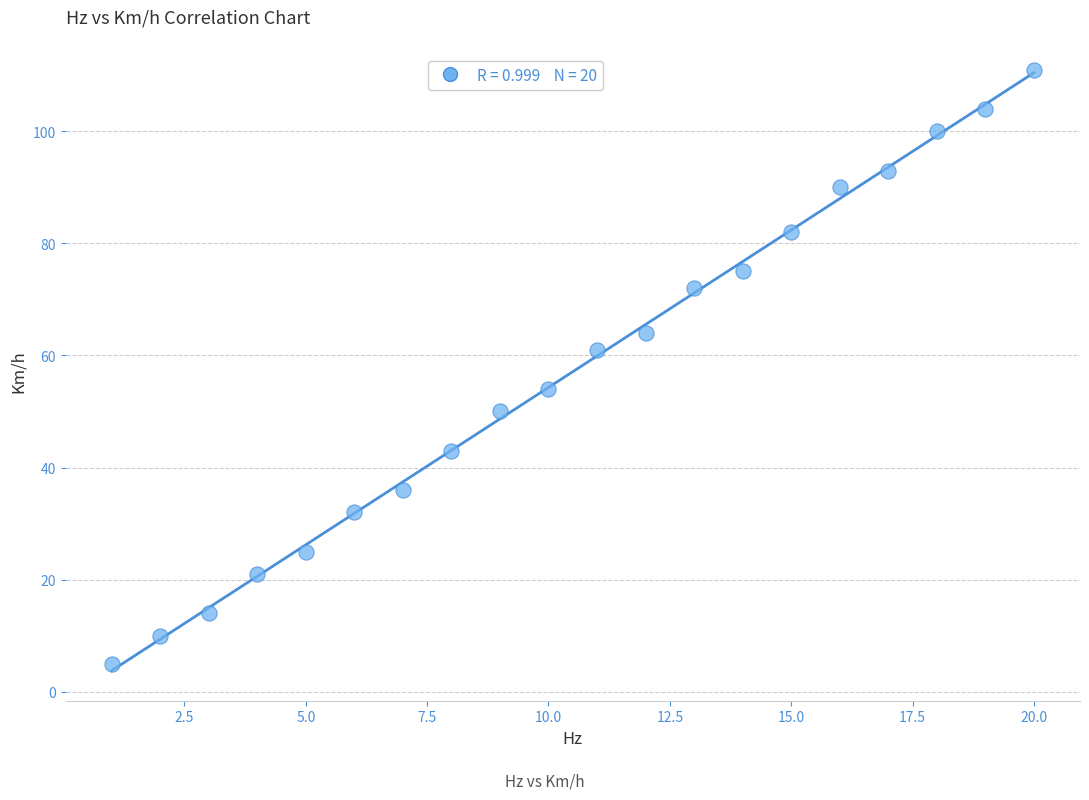

What is the range of Y values (max minus min)?

106